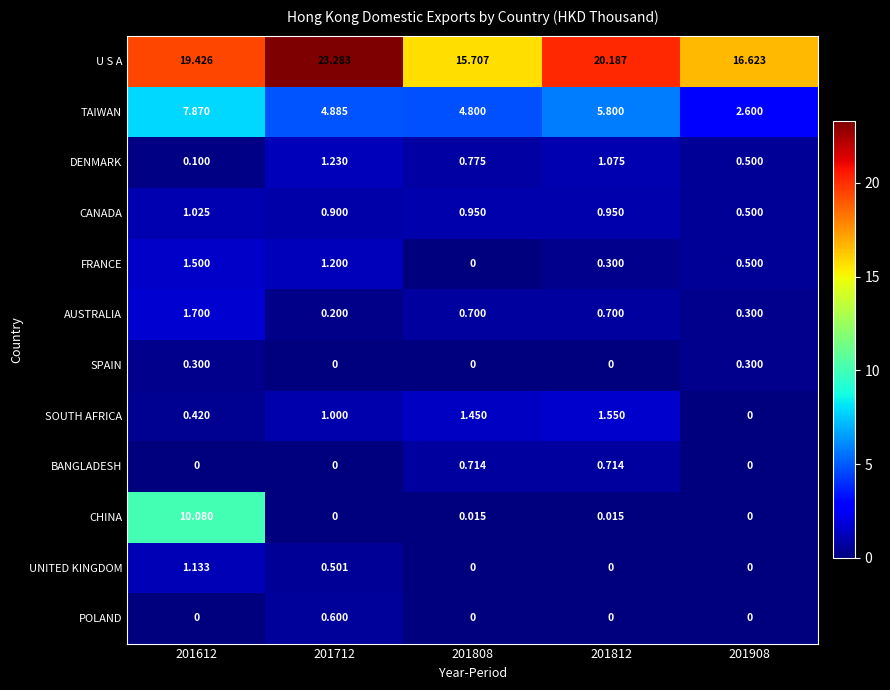

Which series has the largest total across all categories?

U S A